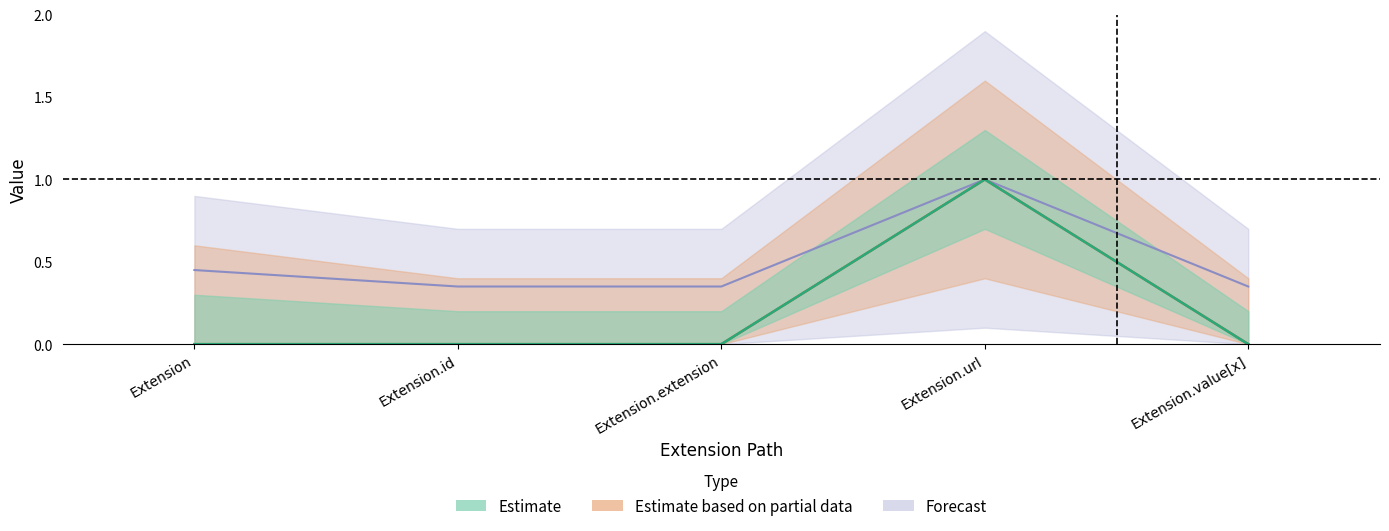

Is it true that Min equals 1 at Extension.url?

True